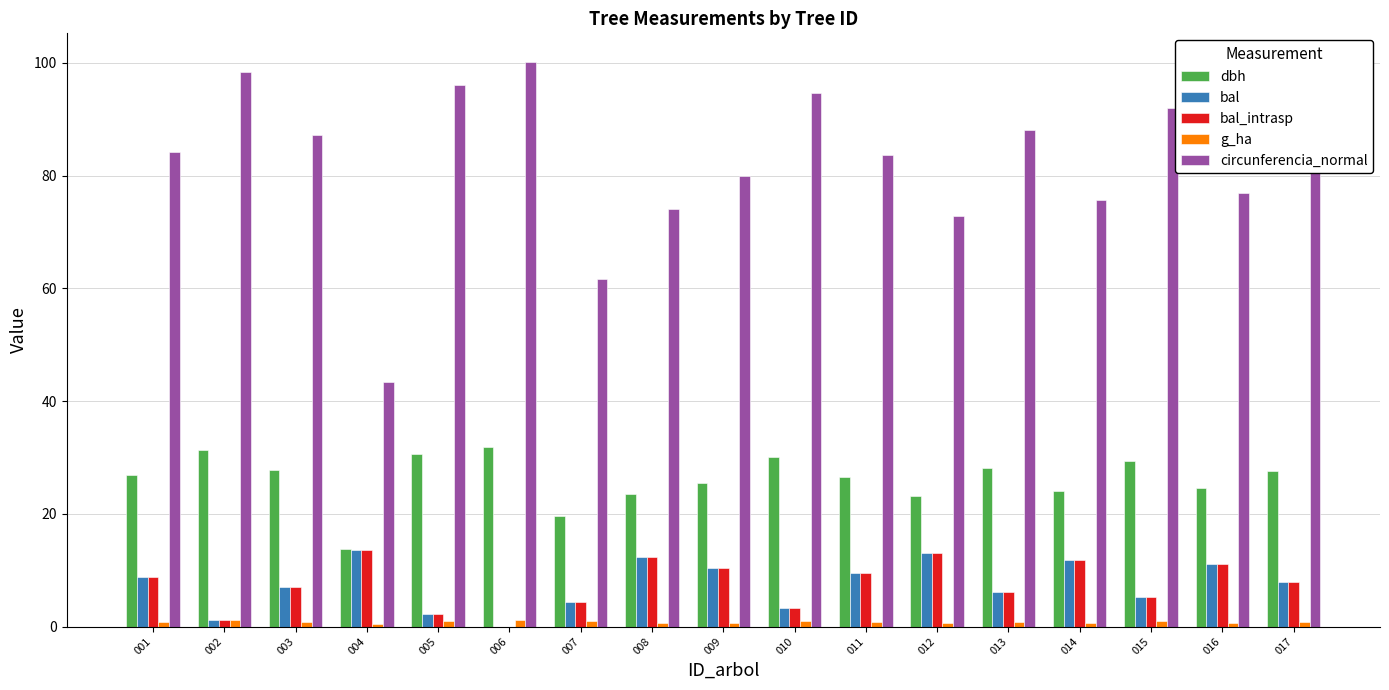

Which series has the widest spread of values?

circunferencia_normal